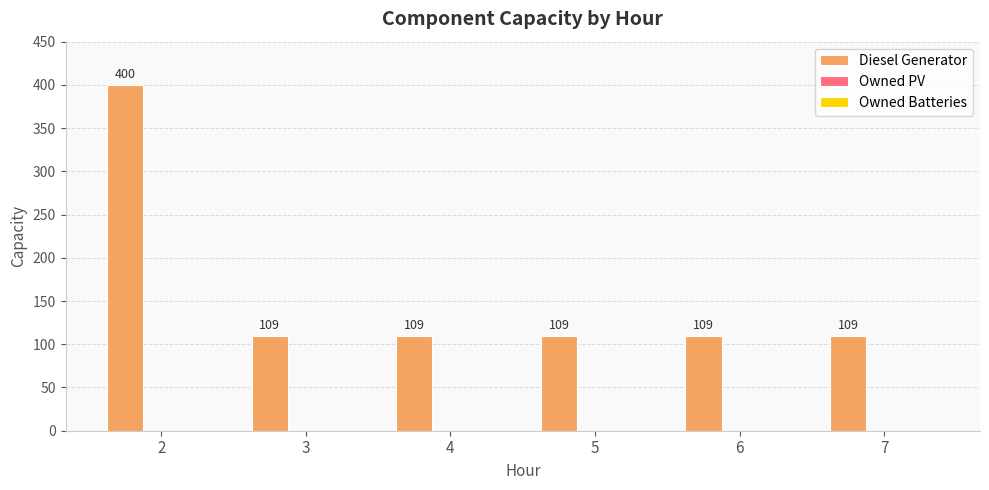

True or false: the data shows 27 at 7.

False